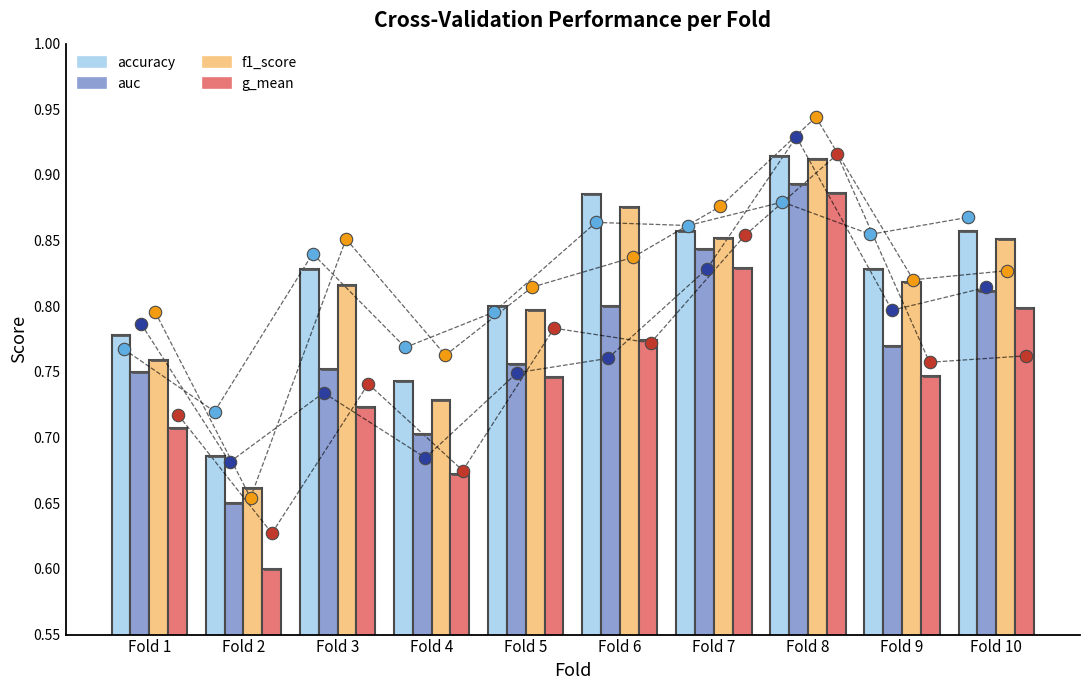

Which series has the widest spread of Y values?

g_mean